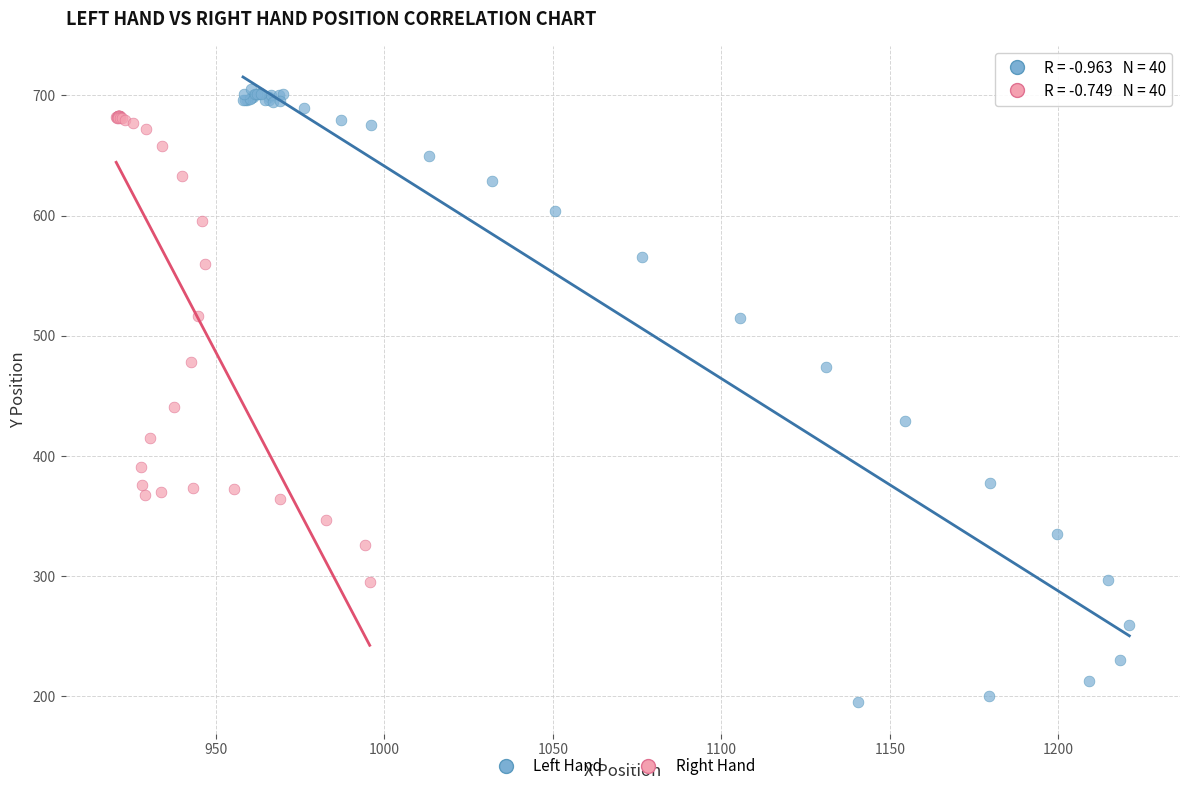

Which series has the widest spread of Y values?

Left Hand